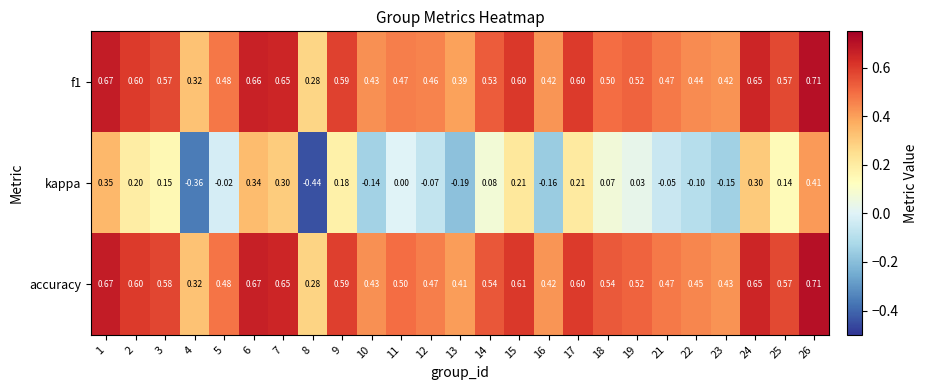

Which series has the largest total across all categories?

accuracy